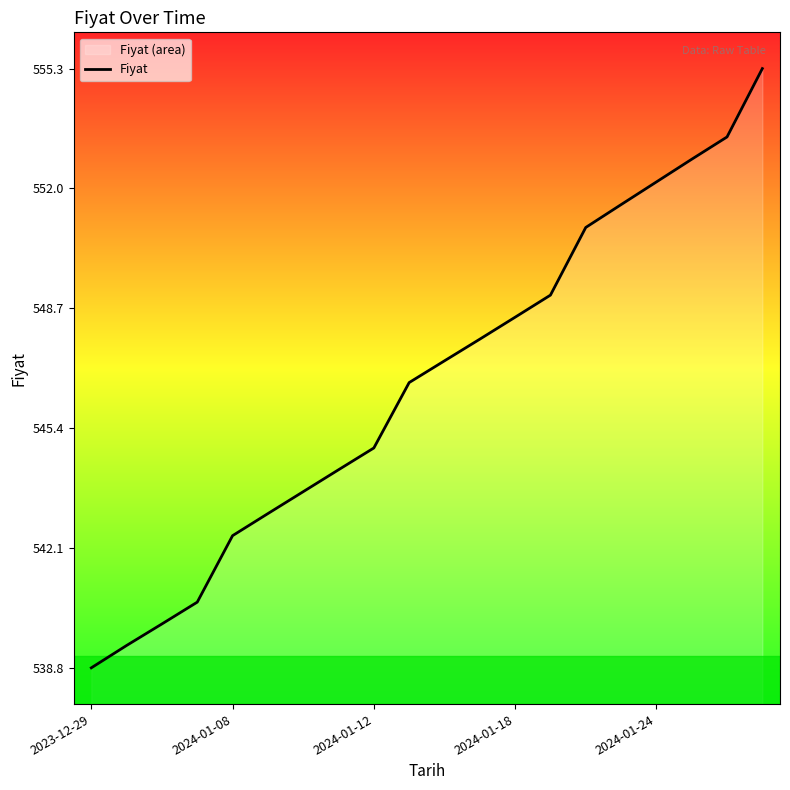

Reading left to right, transcribe all the data shown in this chart.

538.8	539.4	540.0	540.6	542.4	543.0	543.6	544.3	544.9	546.7	547.3	547.9	548.5	549.1	550.9	551.6	552.2	552.8	553.4	555.3